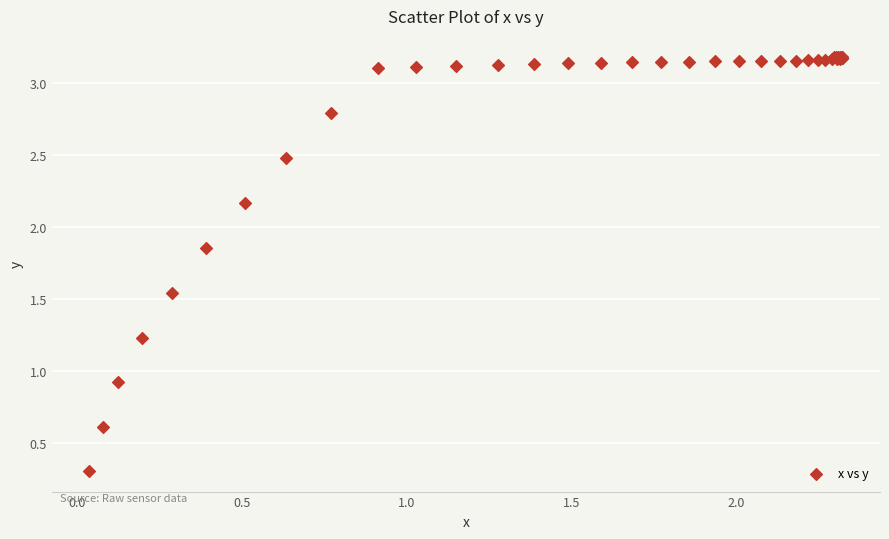

What Y value in the scatter plot is closest to 1?

0.9